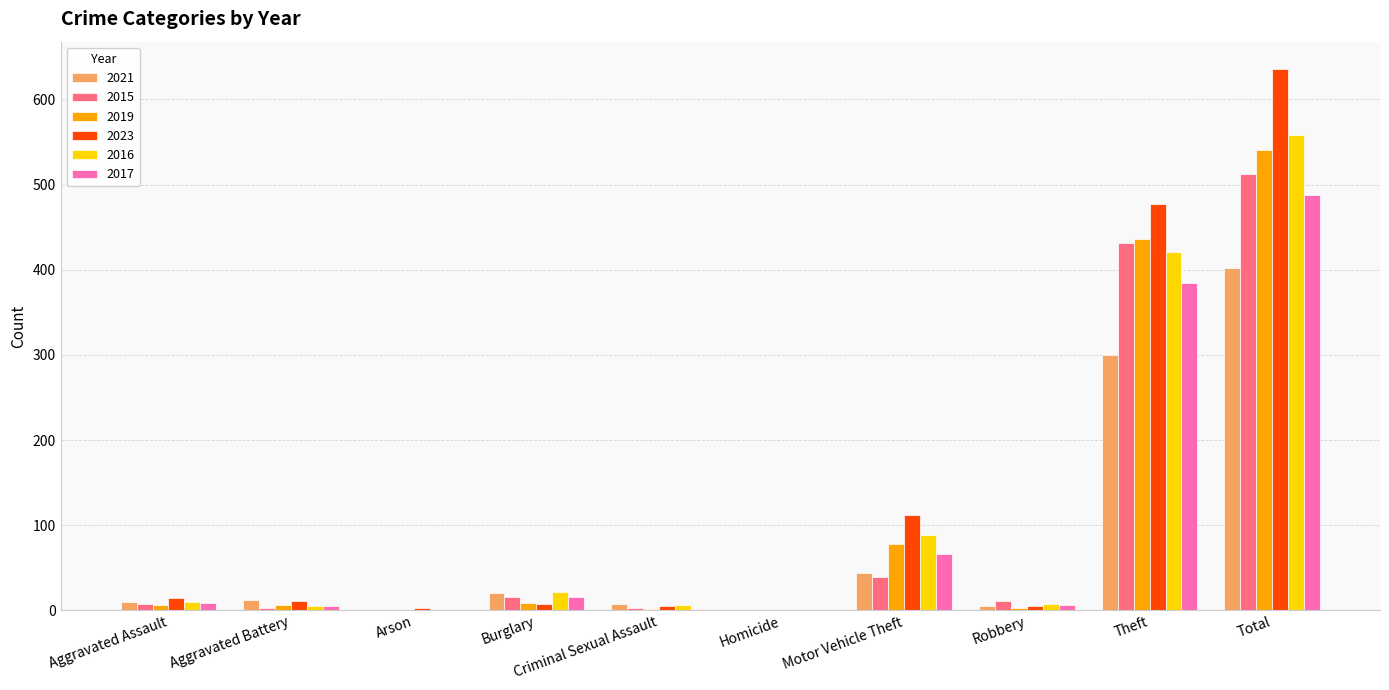

Which series has the widest spread of values?

2023